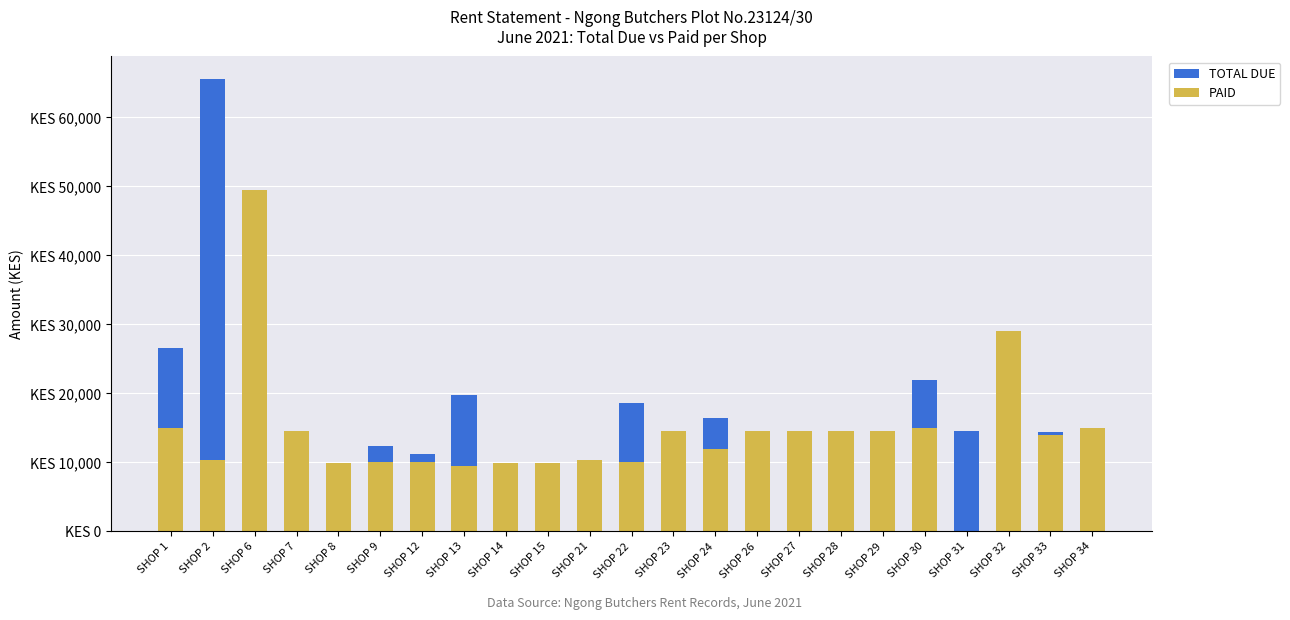

Reading right to left, transcribe all the data shown in this chart.

TOTAL DUE: 15040	14400	29040	14520	21900	13840	14520	14520	14520	16499	14520	18580	10360	9880	9880	19820	11231	12320	9880	14460	49520	65546	26653
PAID: 15000	14000	29040	0	15000	14500	14520	14520	14520	12000	14520	10000	10360	9880	9880	9500	10000	10000	9880	14500	49520	10300	15020